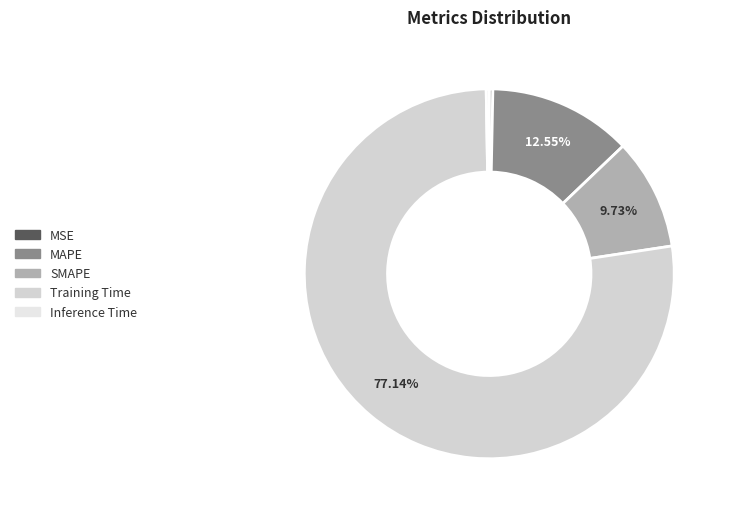

Does MSE represent more than half of the total?

No